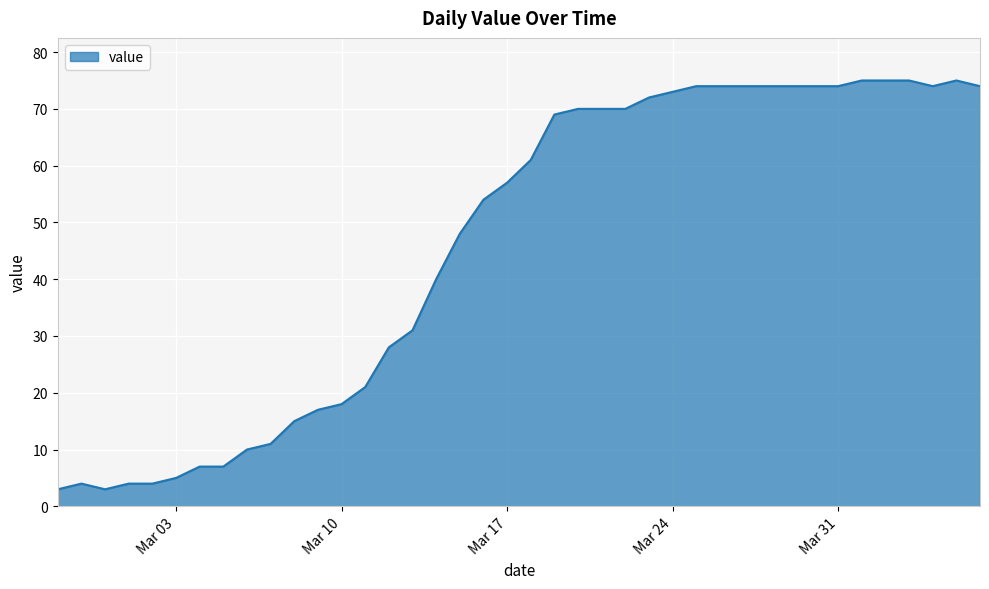

What is the smallest value displayed?

3